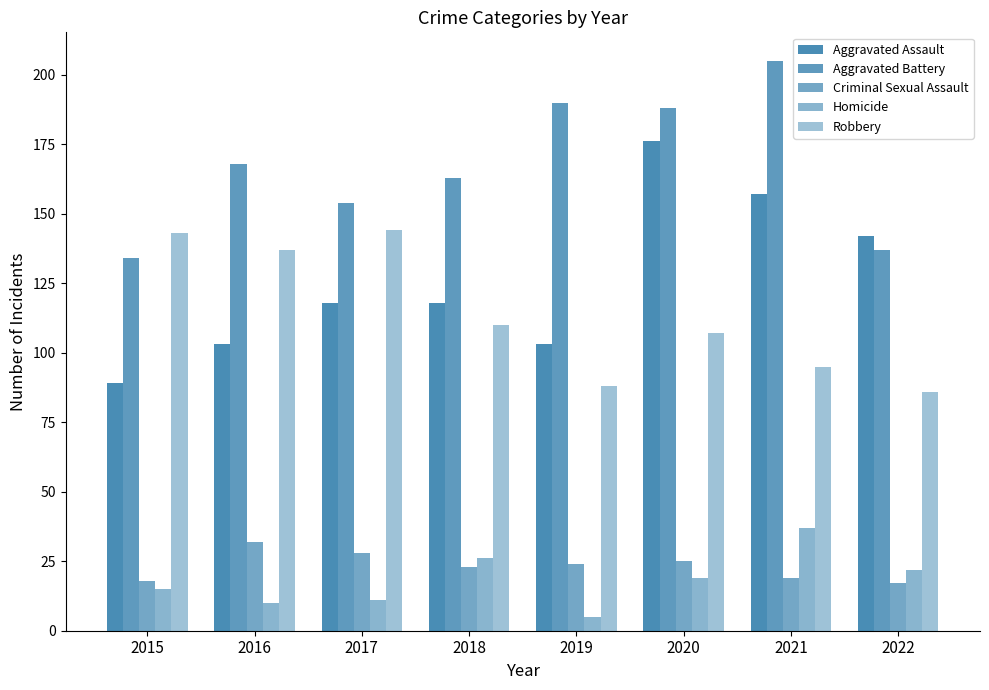

How many bars are there in total?

40